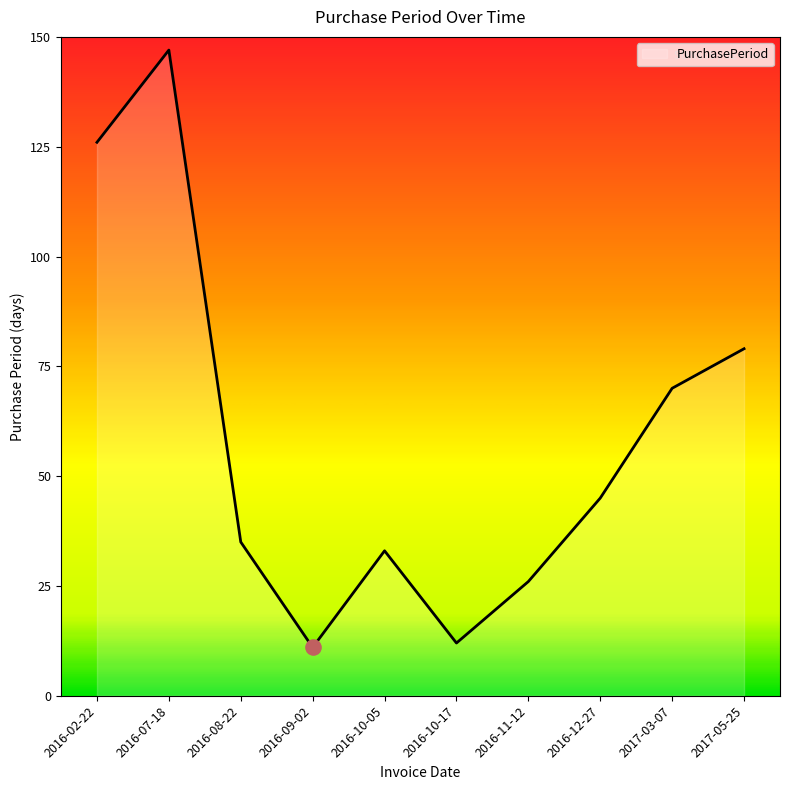

What is the ratio of the value at 2016-08-22 to the value at 2016-10-17?

2.9